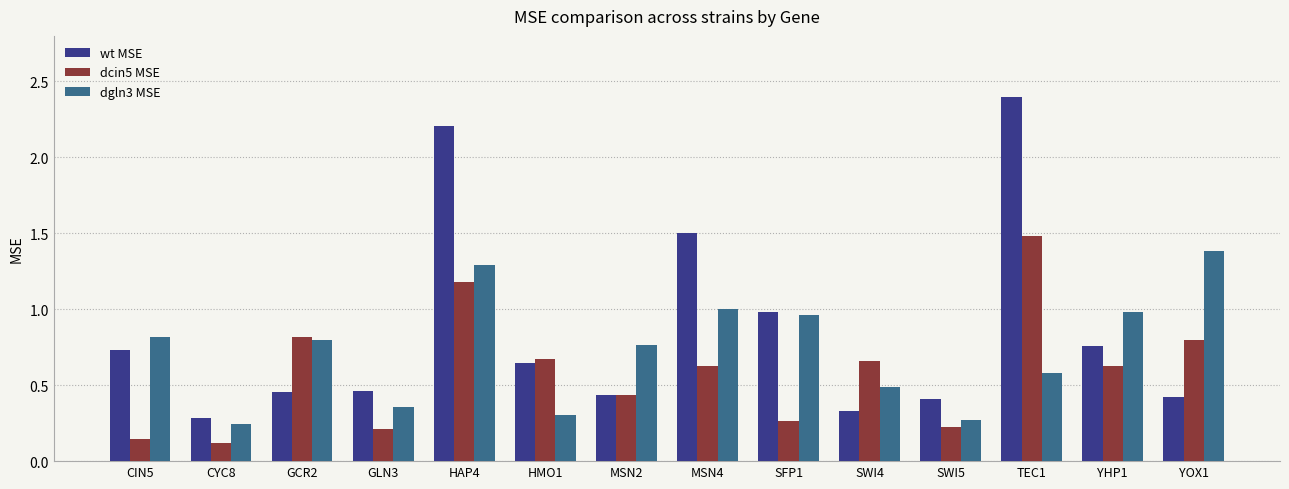

What is the difference between the maximum and minimum values in the wt MSE series?

2.1